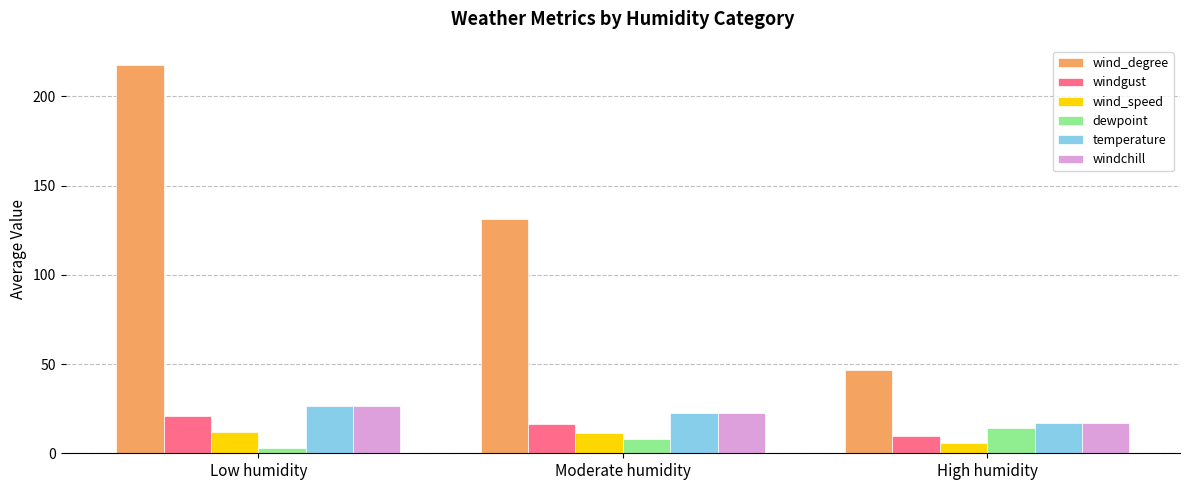

List the labels in order of windchill value, smallest first.

High humidity, Moderate humidity, Low humidity